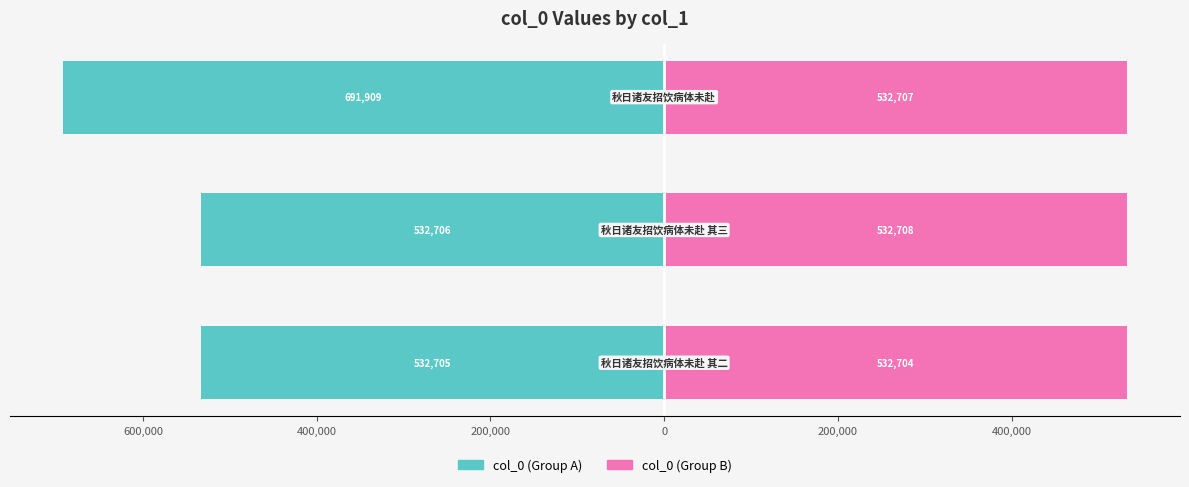

What is the average value of the col_0 (Group A) series?

-585773